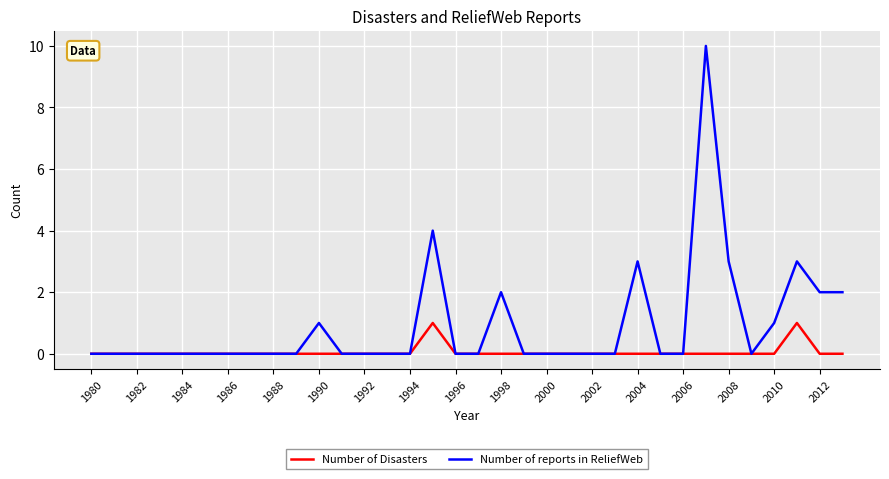

At how many categories does at least one series exceed 8?

1